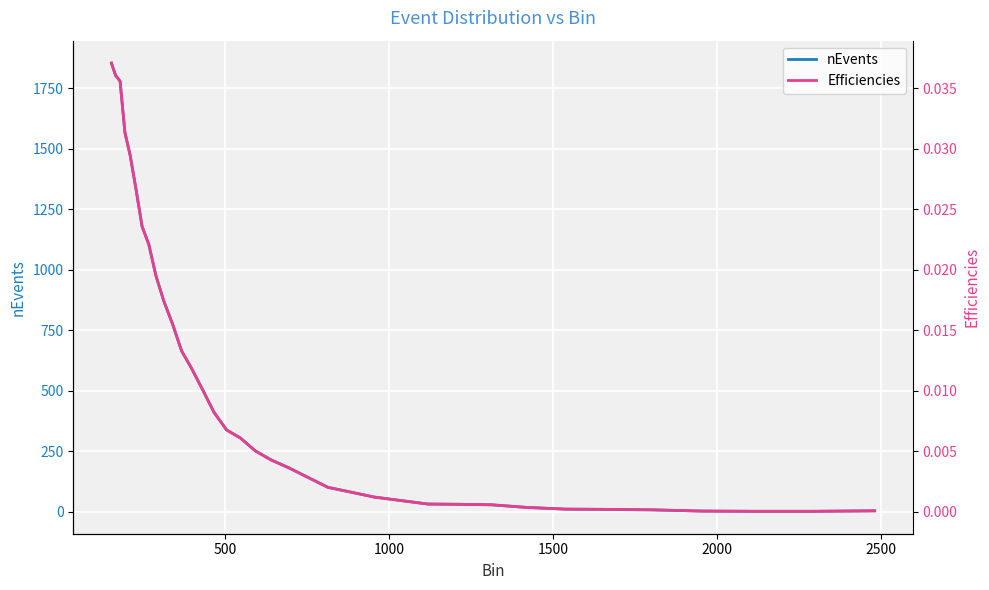

True or false: nEvents has more than 1 points higher than both neighbors.

False